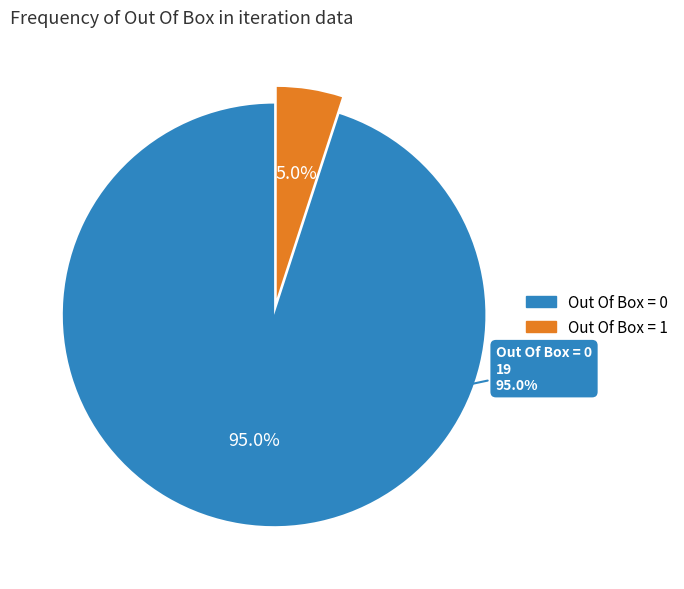

To the nearest percent, what portion does Out Of Box = 0 represent?

95%